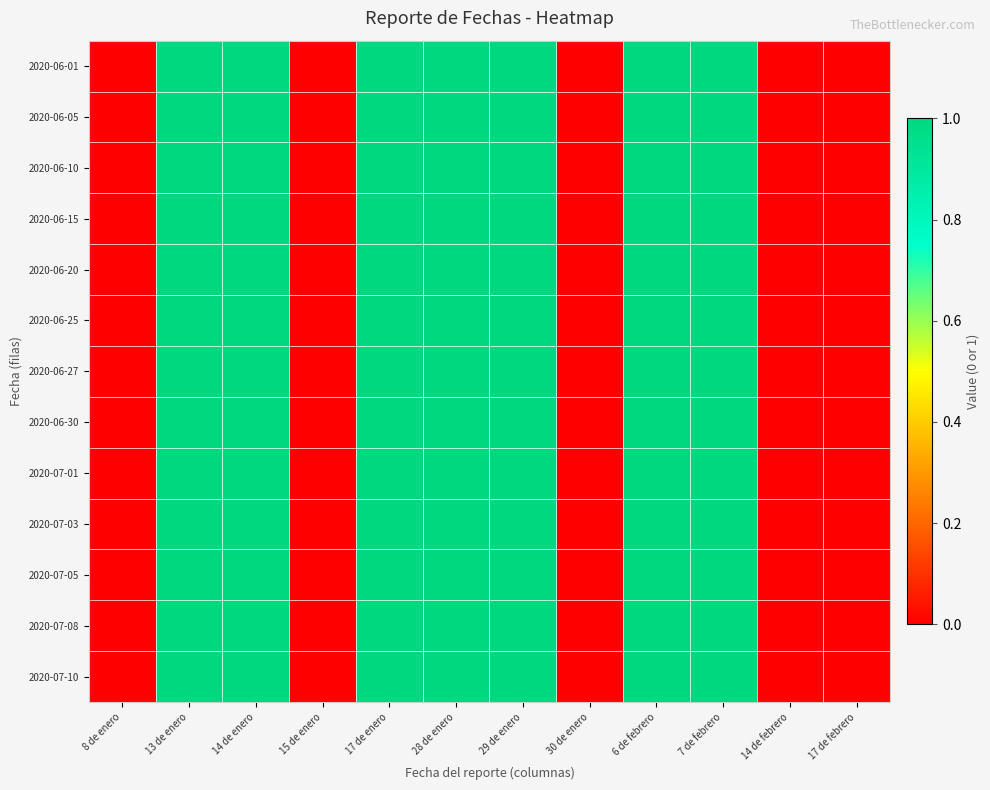

Between 17 de enero and 6 de febrero, which is larger?

17 de enero